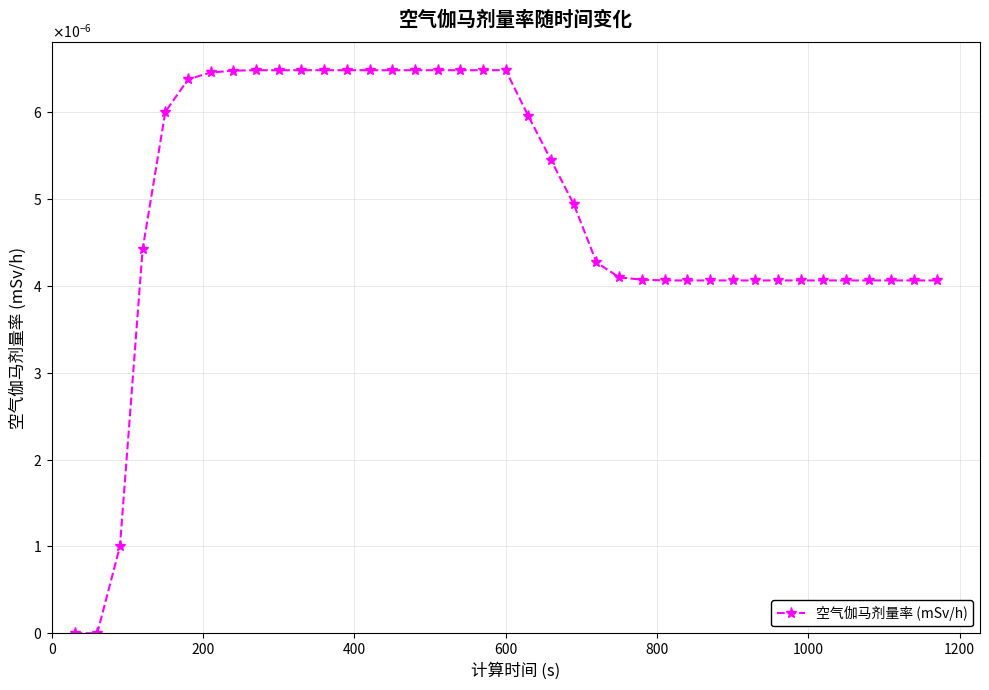

True or false: the data has more than 2 interior local peaks.

False